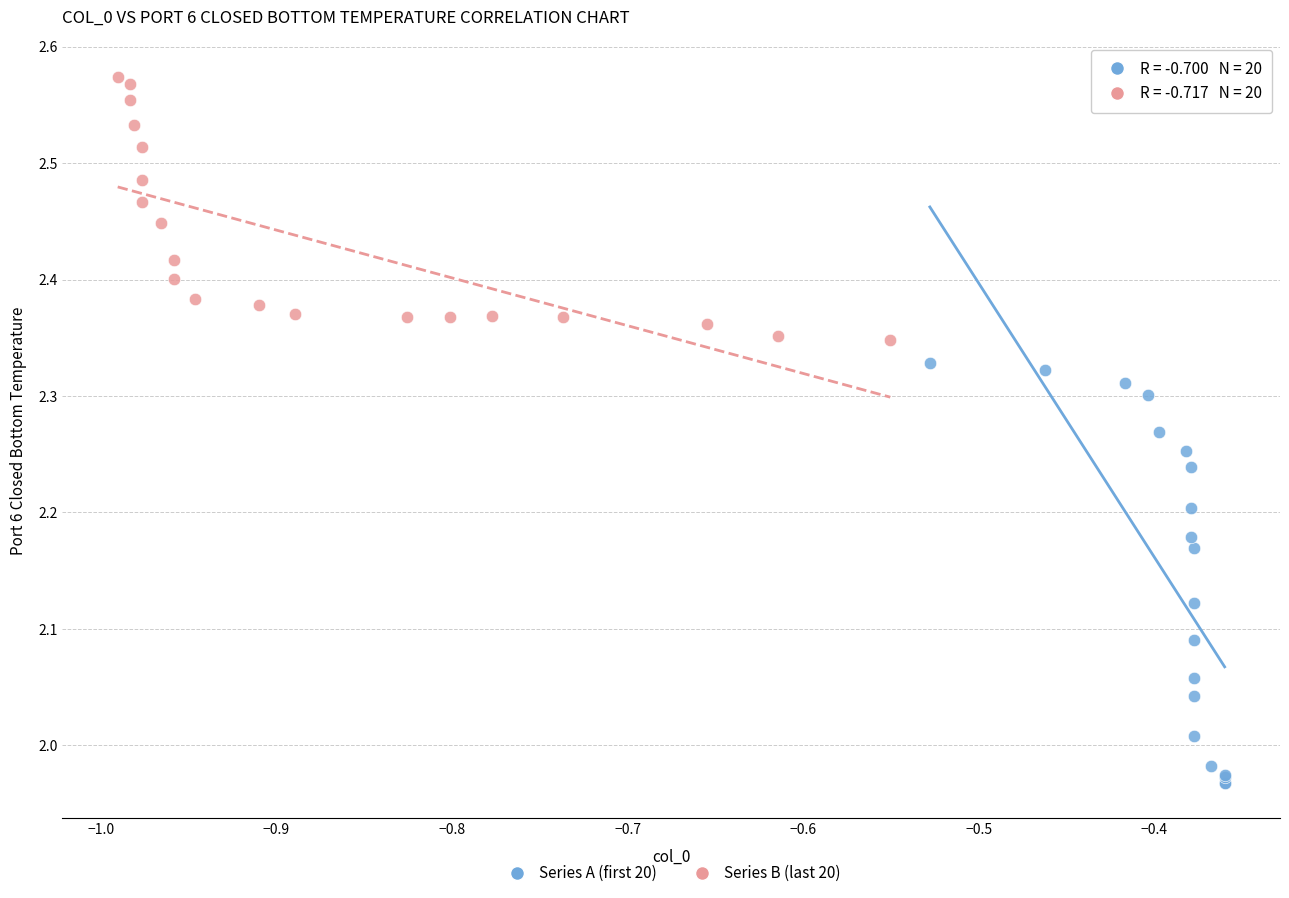

Which series reaches the maximum Y coordinate?

Series B (last 20)